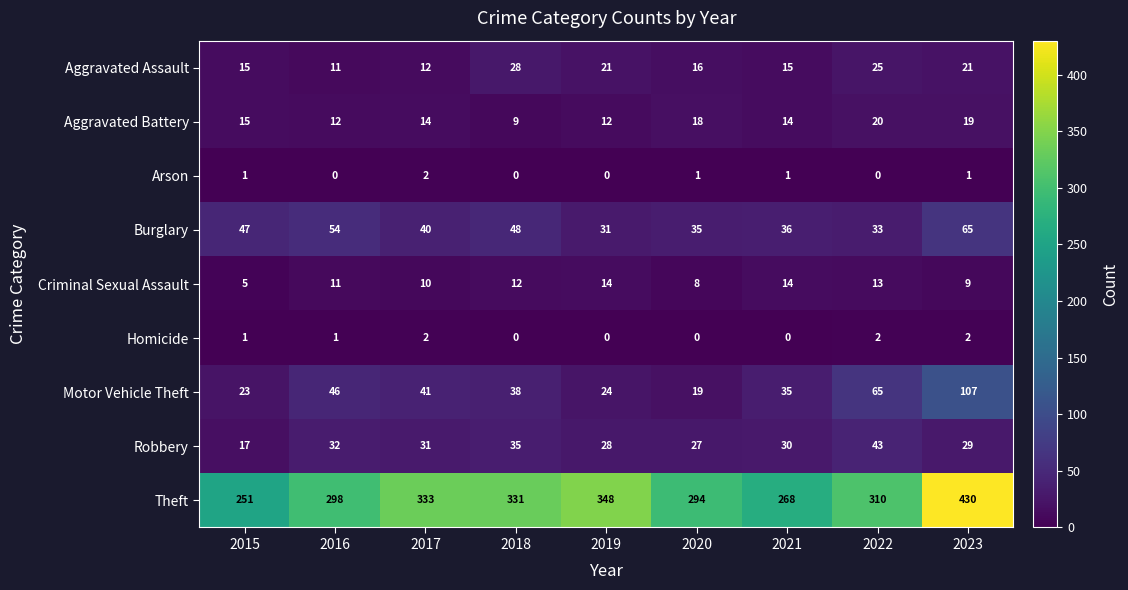

Where is Burglary nearest to the value 48?

2018